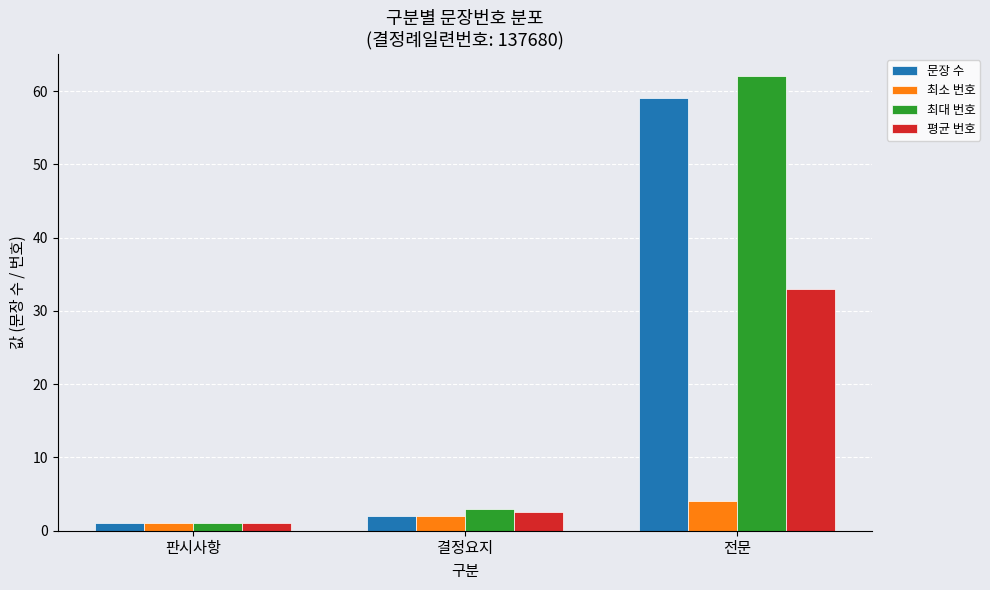

What is the total value across all series at 전문?

158.0